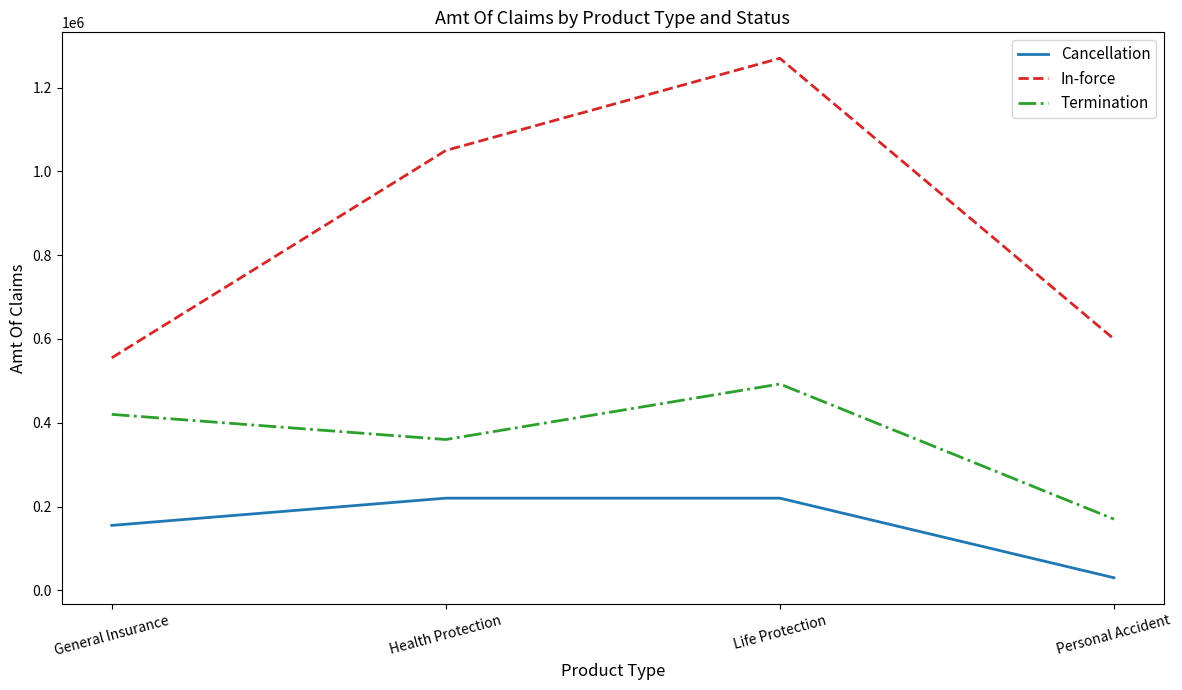

At Life Protection, list the series in order from largest to smallest.

In-force, Termination, Cancellation